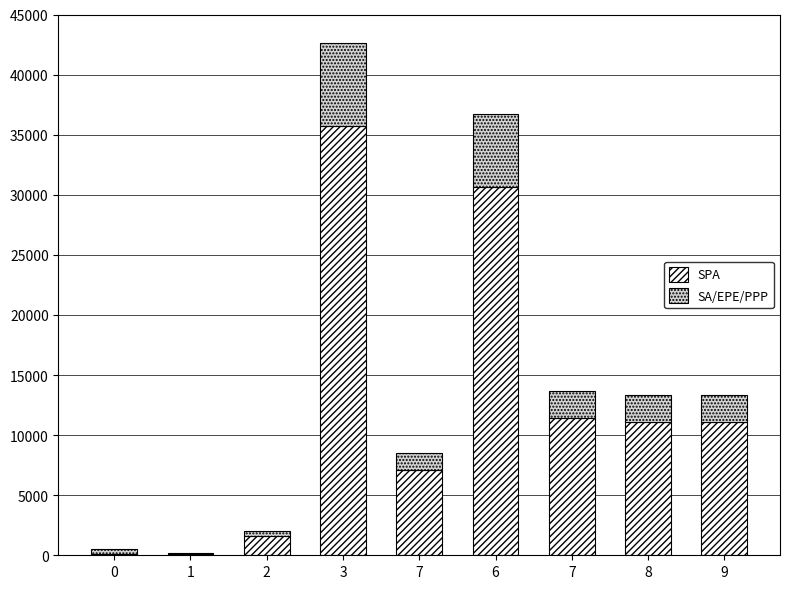

What is the total value across all series at 0?

512